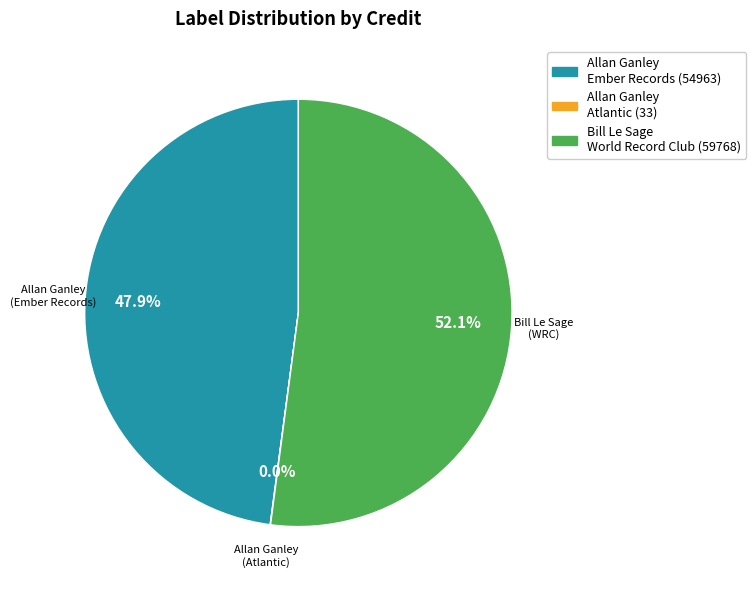

To the nearest percent, what is the difference between the largest and smallest slice percentages?

52%